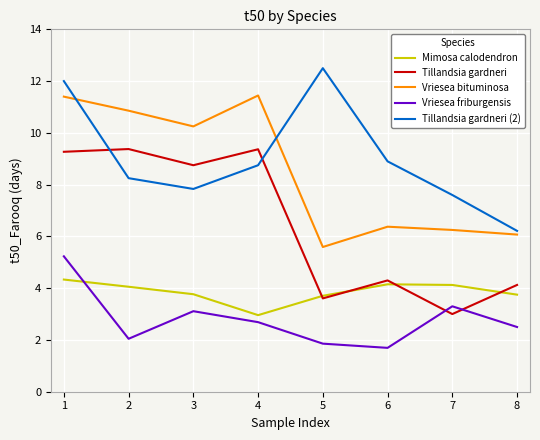

At which category does the chart reach its minimum across all series?

6